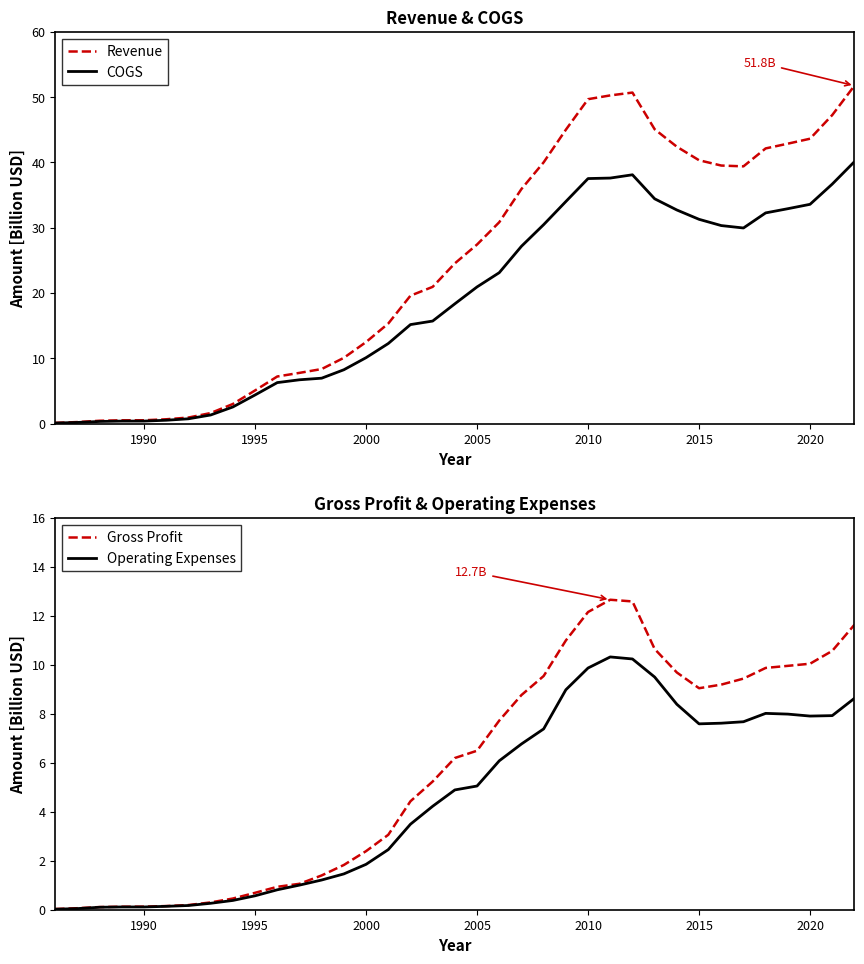

True or false: Gross Profit and Revenue intersect in this chart.

False